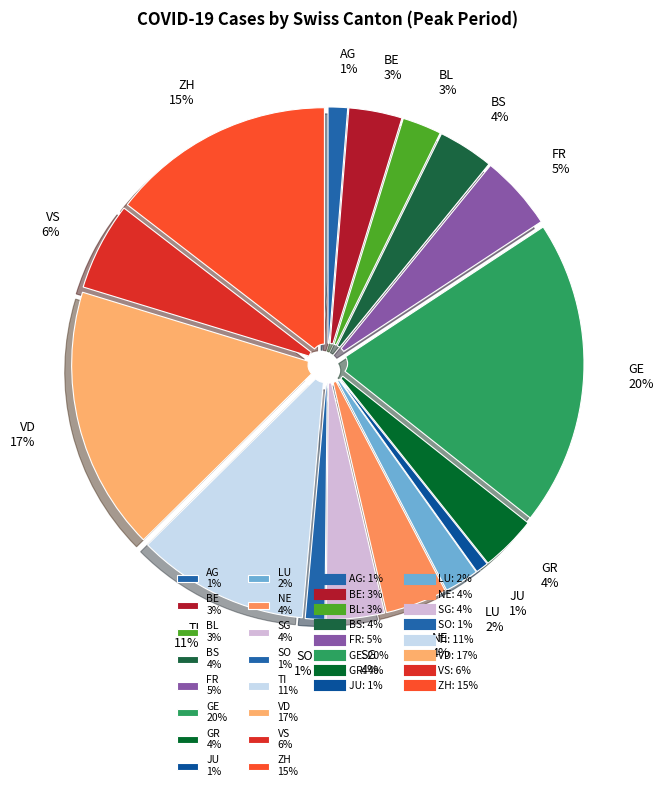

Is there a majority slice in this chart?

No